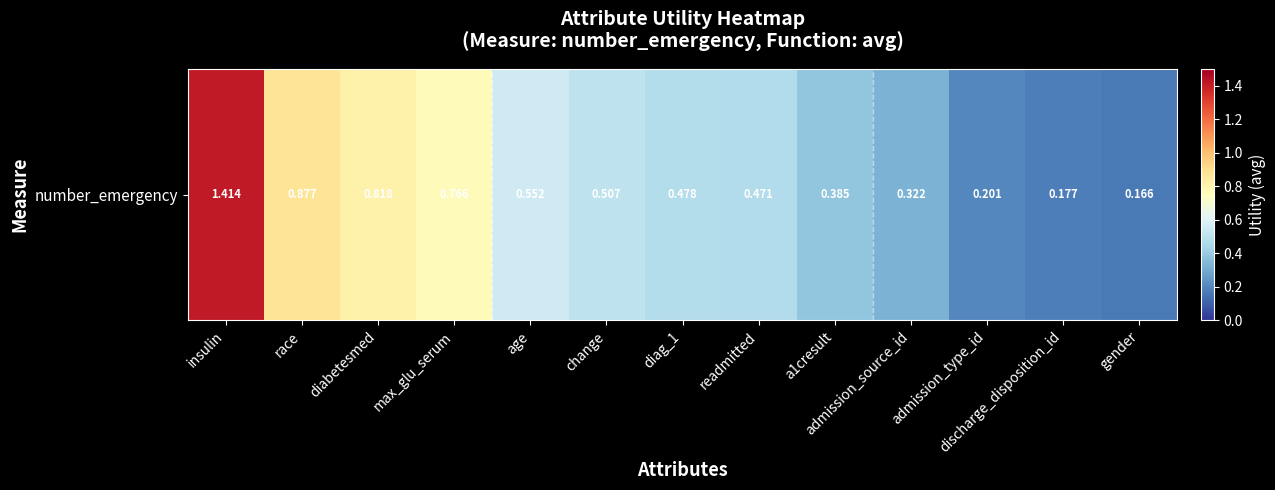

Is it true that the value at diabetesmed is 0.8?

True